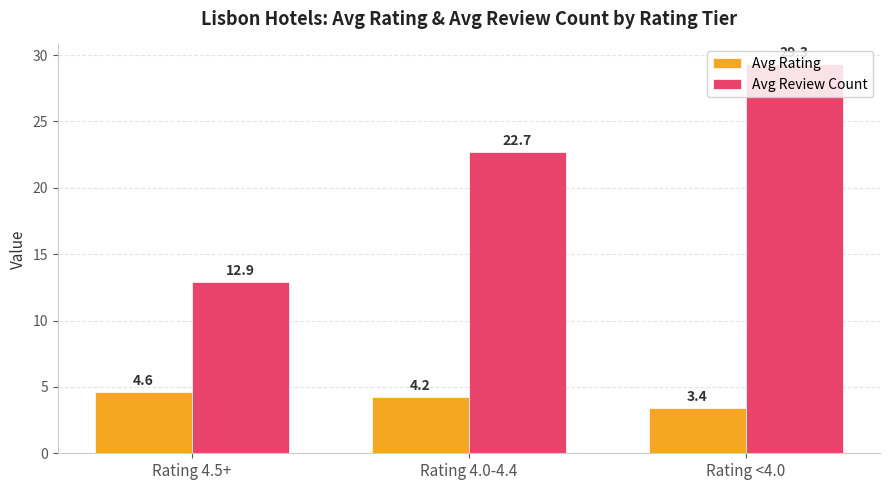

True or false: Avg Rating has a value of 3.4 at Rating <4.0.

True